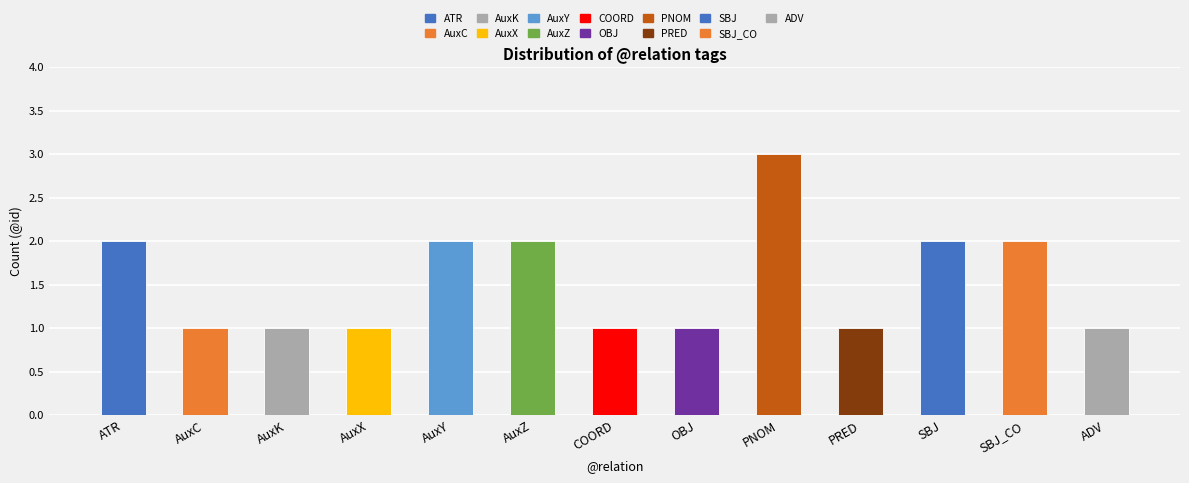

The chart shows a value of 3 at AuxZ. True or false?

False